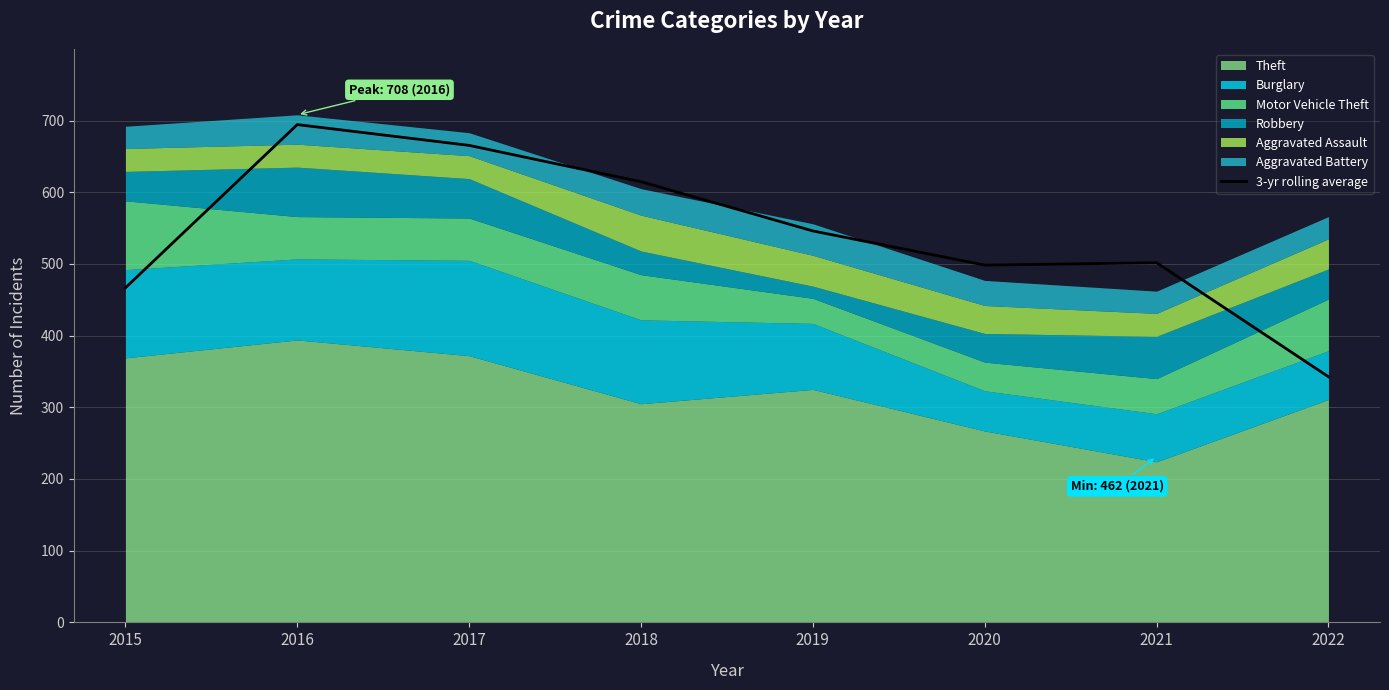

Reading left to right, extract all data points from this chart.

466.7	694.3	665.3	614.7	546.0	498.3	501.7	342.7